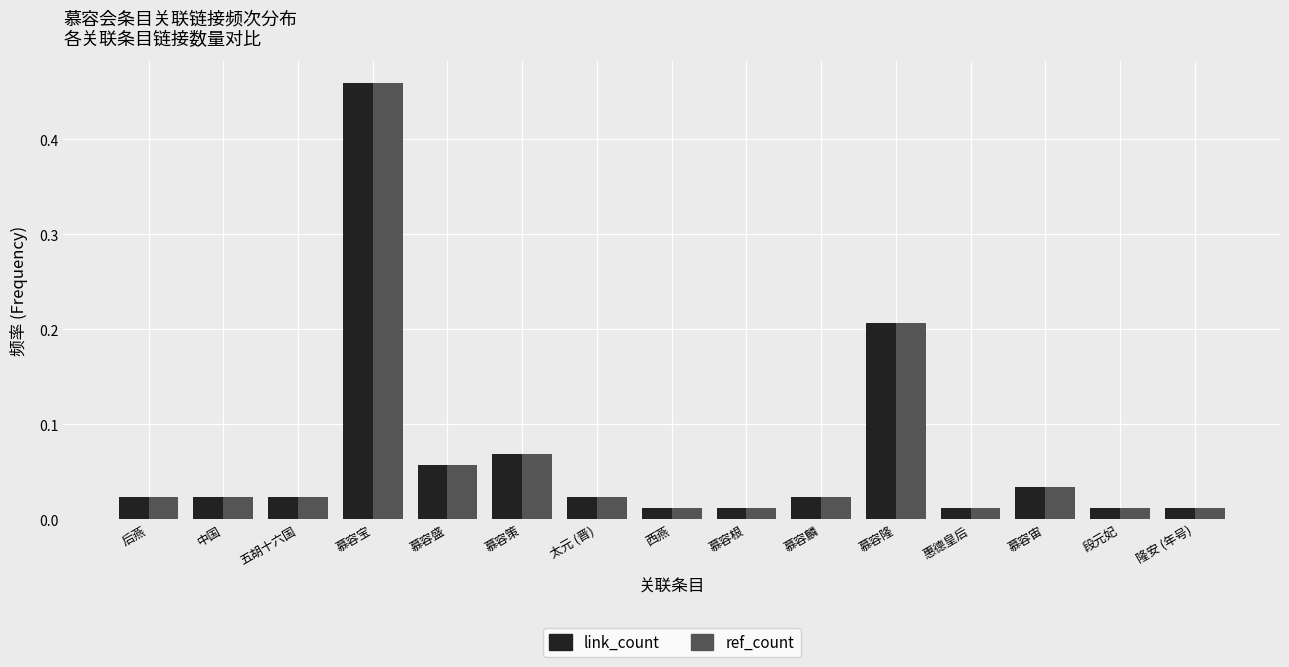

Count the number of categories in the chart.

15